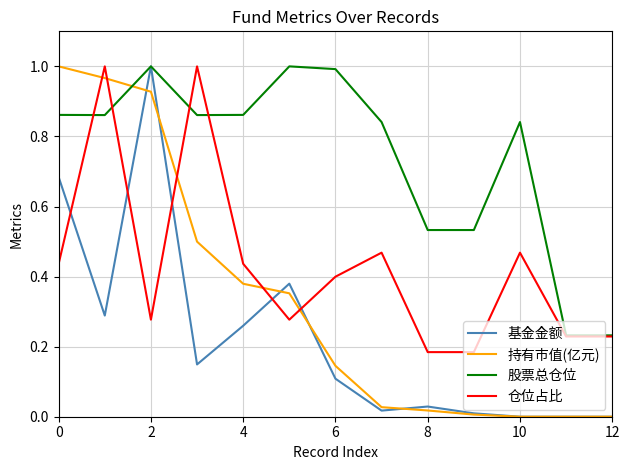

Is this an area chart (filled region under the line)?

No